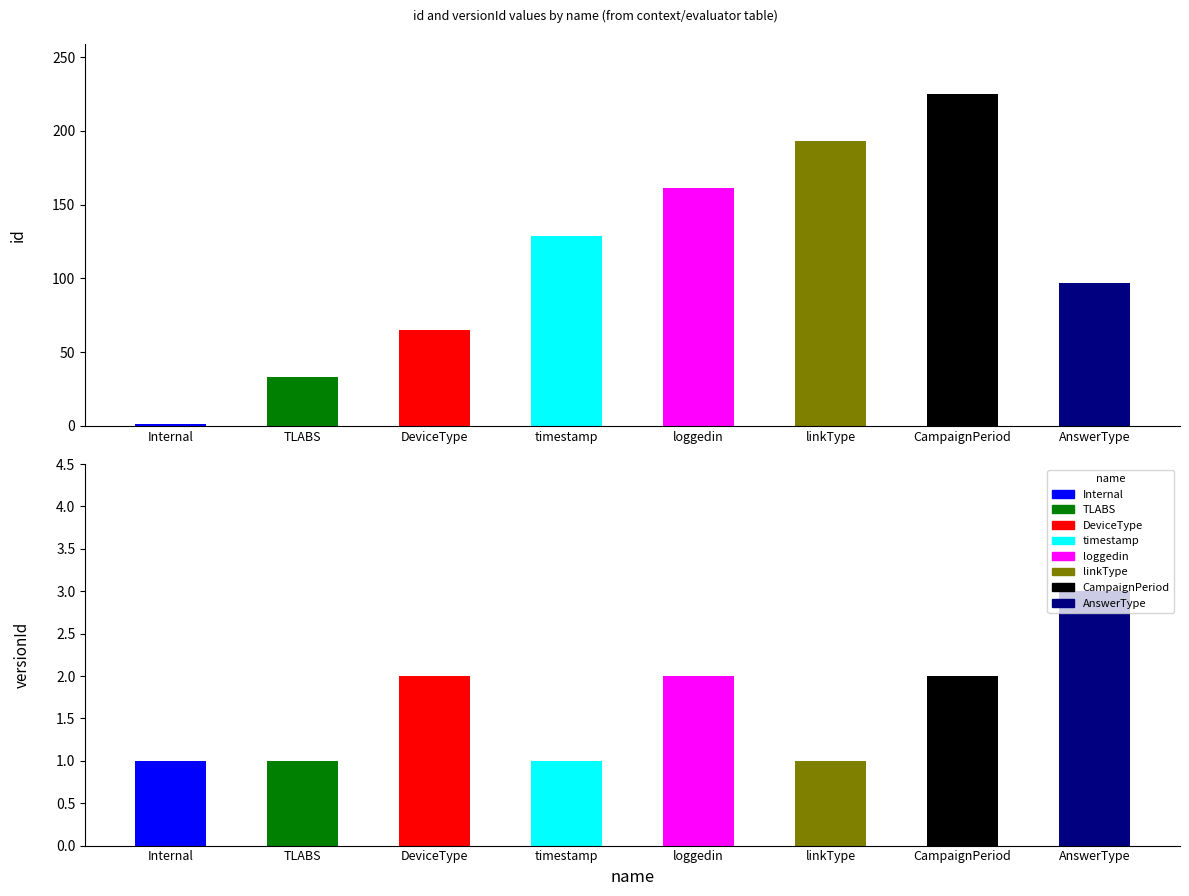

What is the total value across all series at timestamp?

130